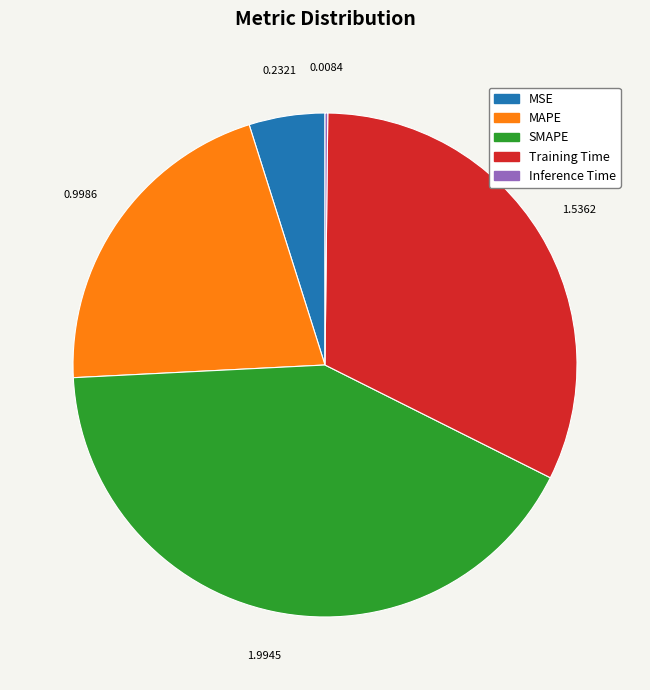

Between Training Time and SMAPE, which is larger?

SMAPE